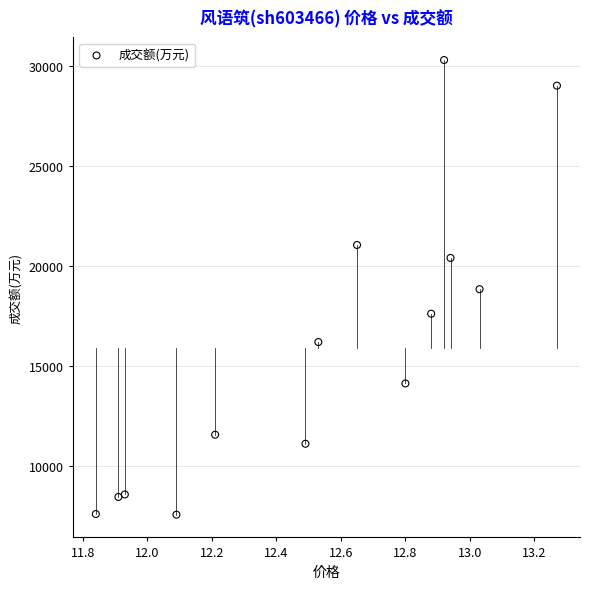

What is the range of Y values (max minus min)?

22736